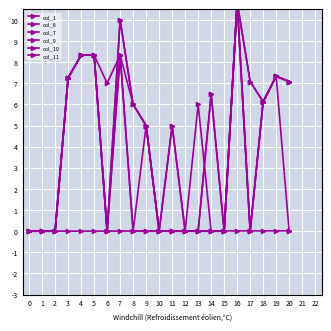

What is the sum of the col_8 values at 7 and 3?

17.2